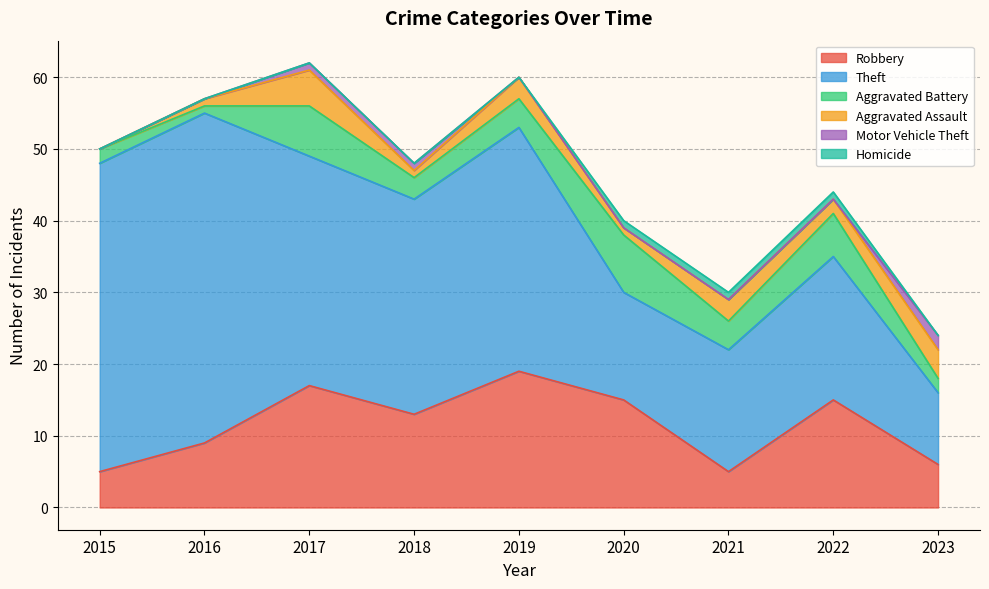

List the labels in order of Motor Vehicle Theft value, smallest first.

2015, 2016, 2019, 2020, 2021, 2022, 2017, 2018, 2023